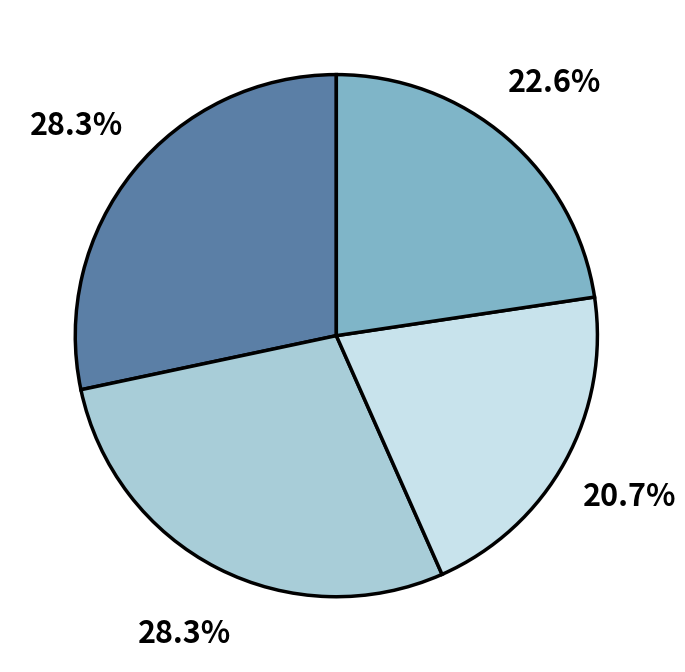

Is there any slice that represents more than half of the pie?

No